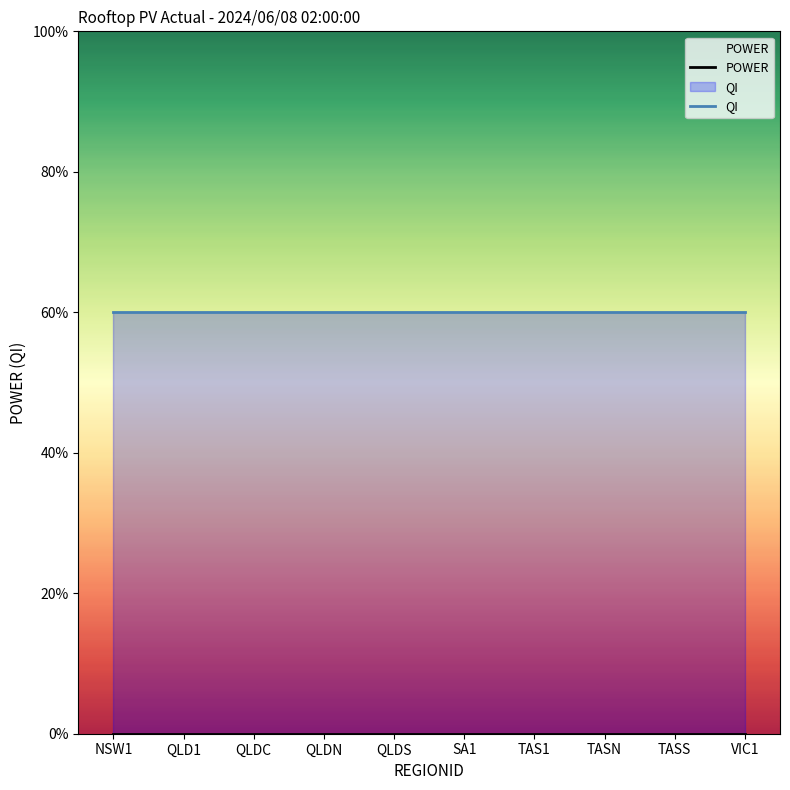

What position from the left is NSW1?

1